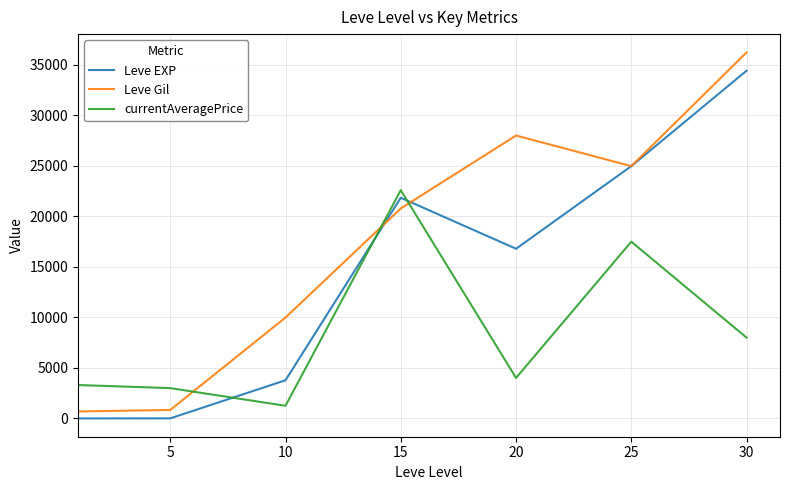

What is the difference between the maximum and second lowest values in the Leve Gil series?

35400.0